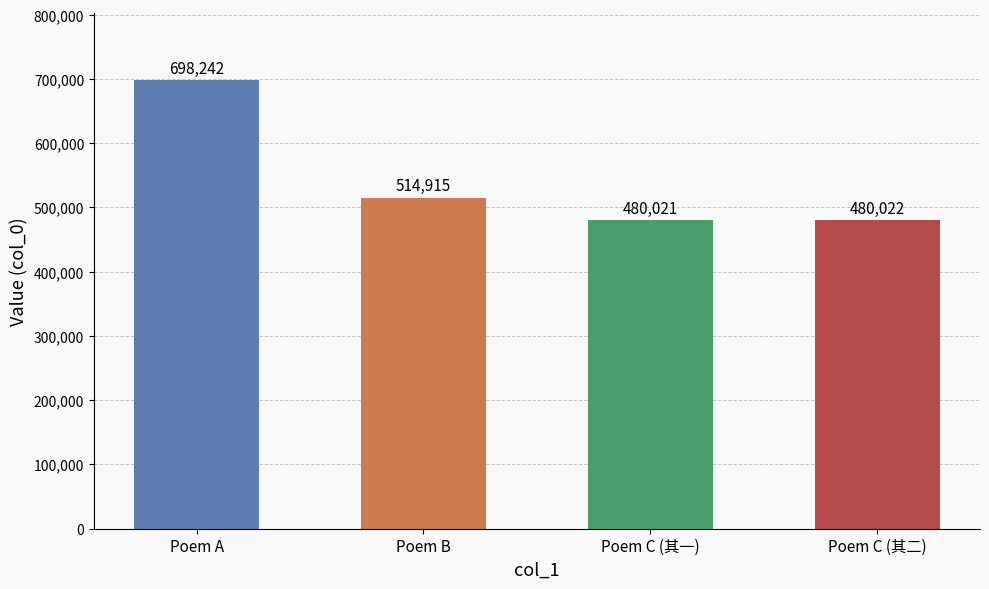

At which category does the chart reach its peak across all series?

Poem A